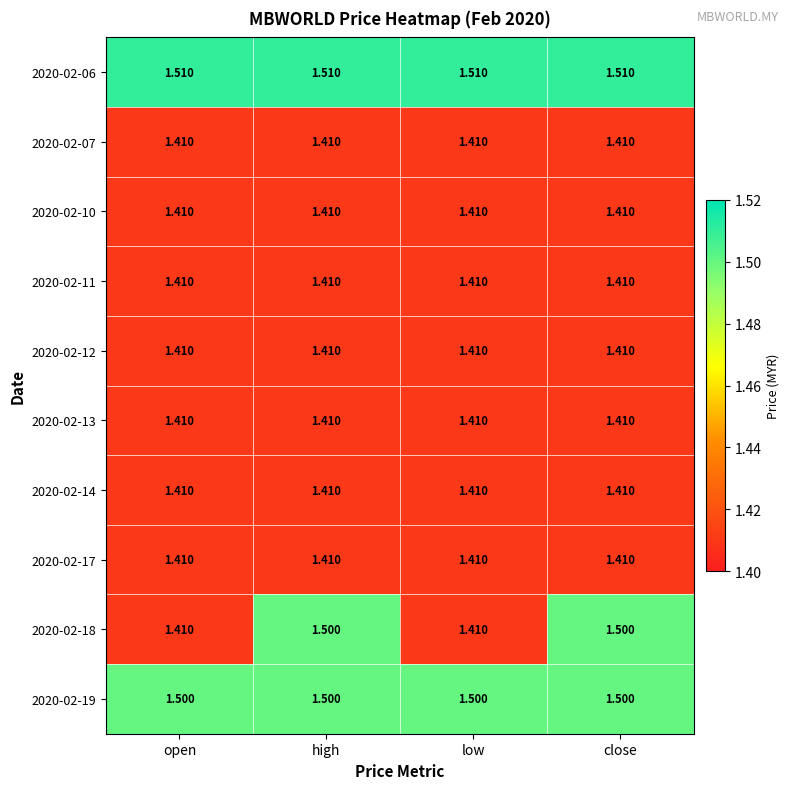

Is the value of 2020-02-19 at close greater than the value of 2020-02-07 at low?

Yes